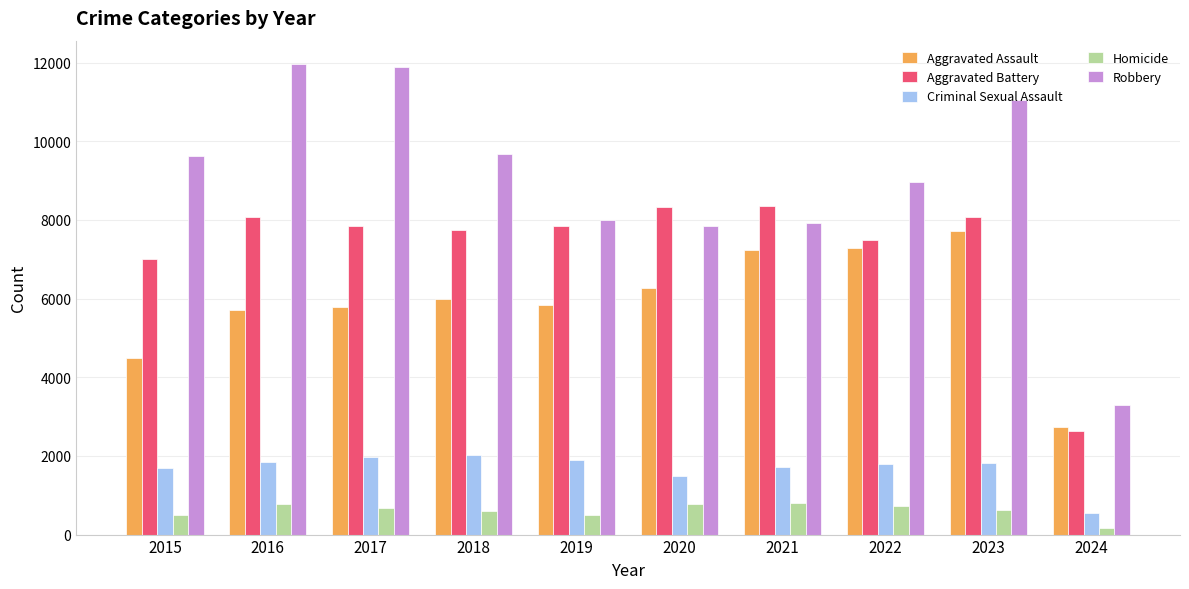

What is the value of the Aggravated Battery bar at the 8th from the left?

7487